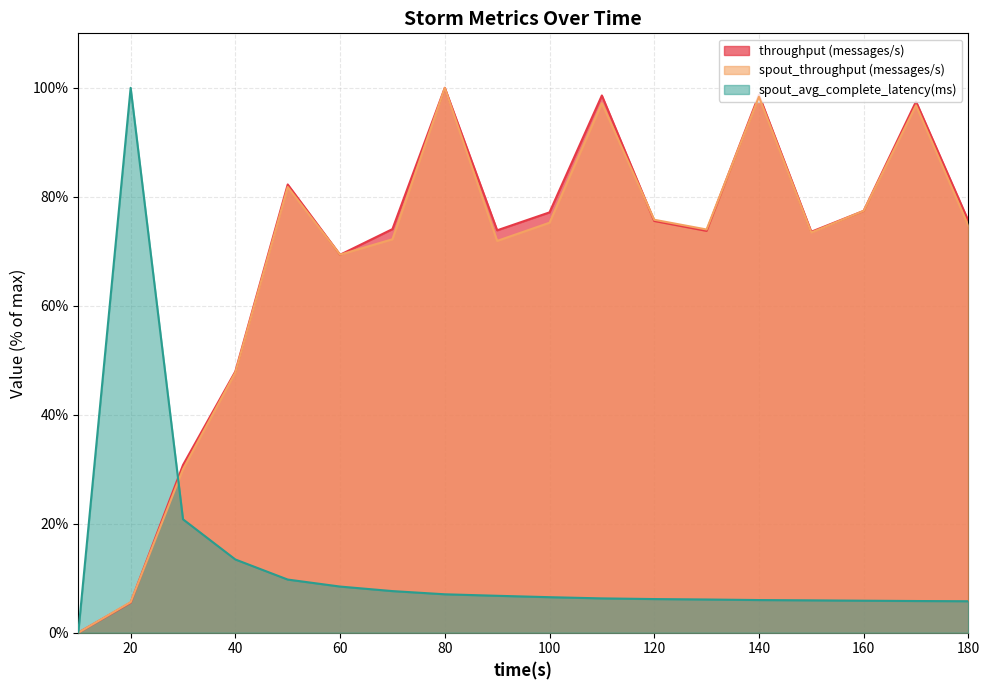

List the labels in order of transferred (messages) value, largest first.

80, 140, 110, 170, 50, 160, 100, 180, 120, 70, 90, 130, 150, 60, 40, 30, 20, 10